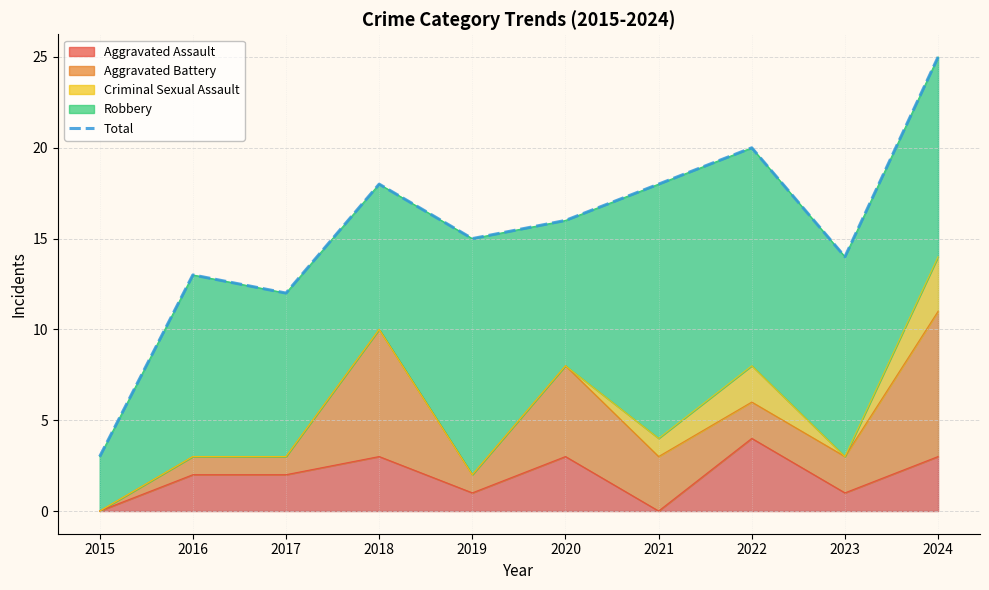

Which label corresponds to the largest value in the chart?

2024